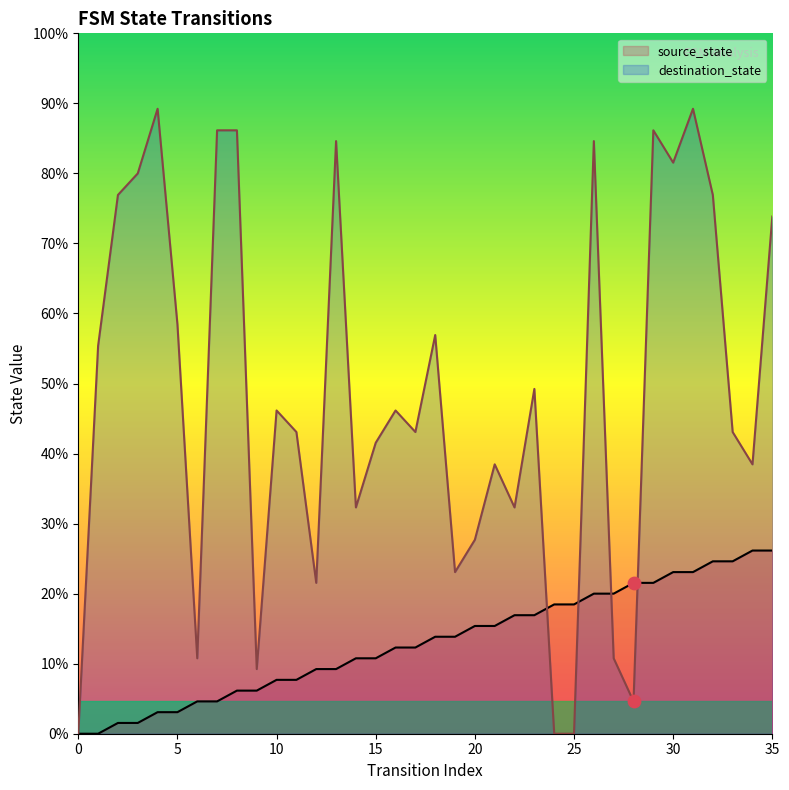

What are all the series names shown in the legend?

source_state, destination_state